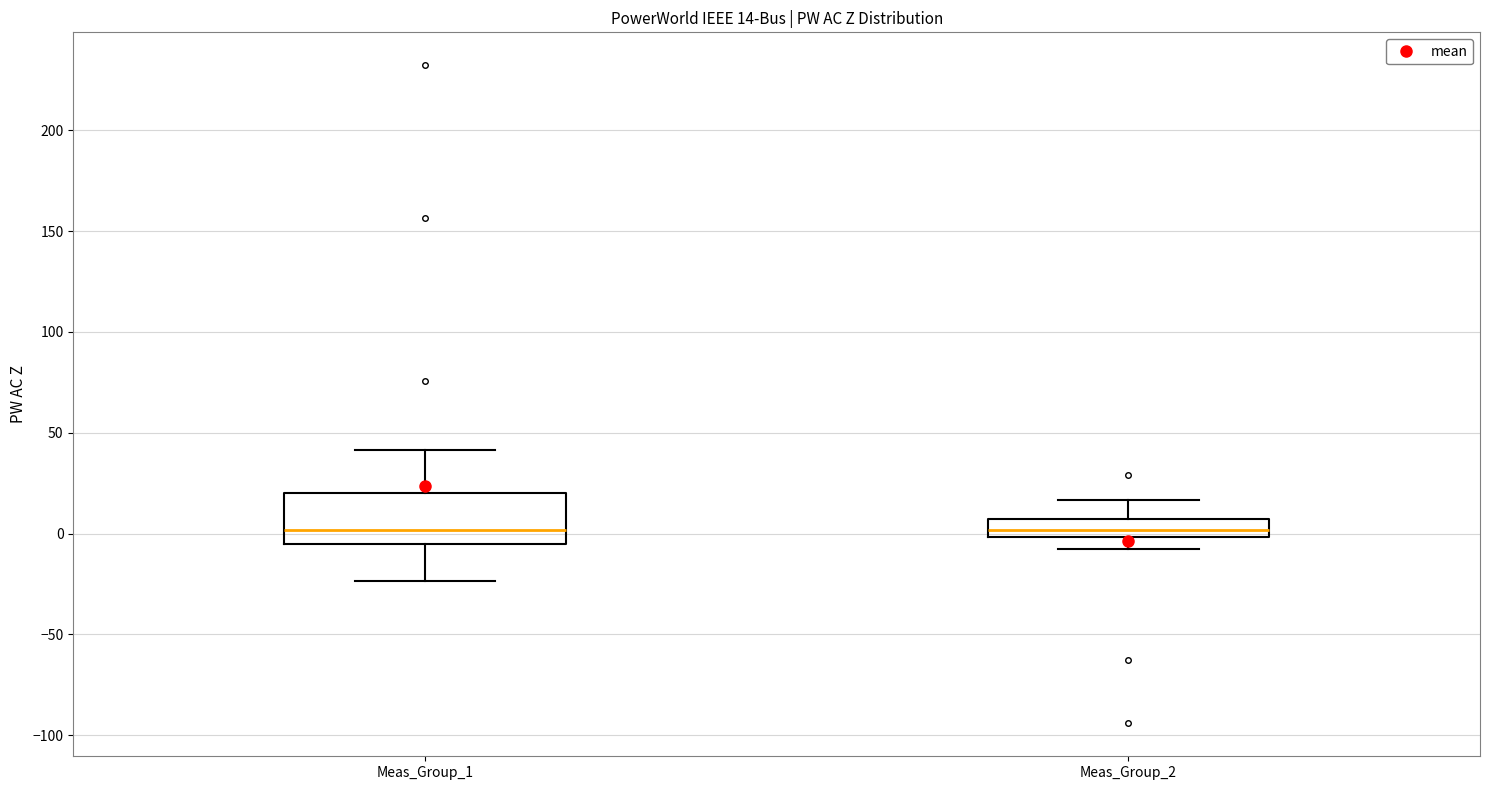

Which box is the tallest, from its lower edge to its upper edge?

Meas_Group_1